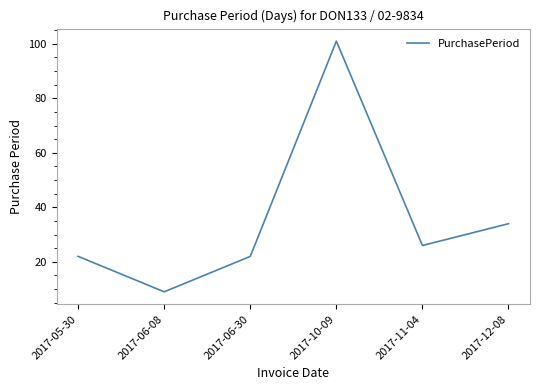

Reading left to right, transcribe all the data shown in this chart.

22	9	22	101	26	34